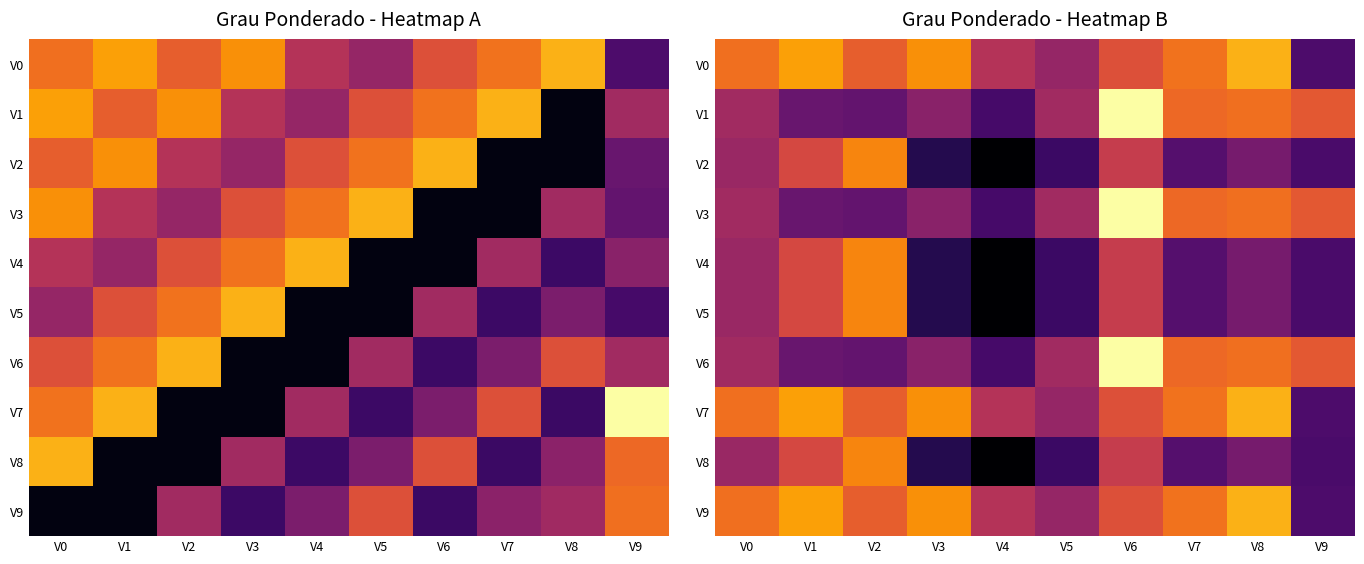

How many data points in V4 are above 7224?

5